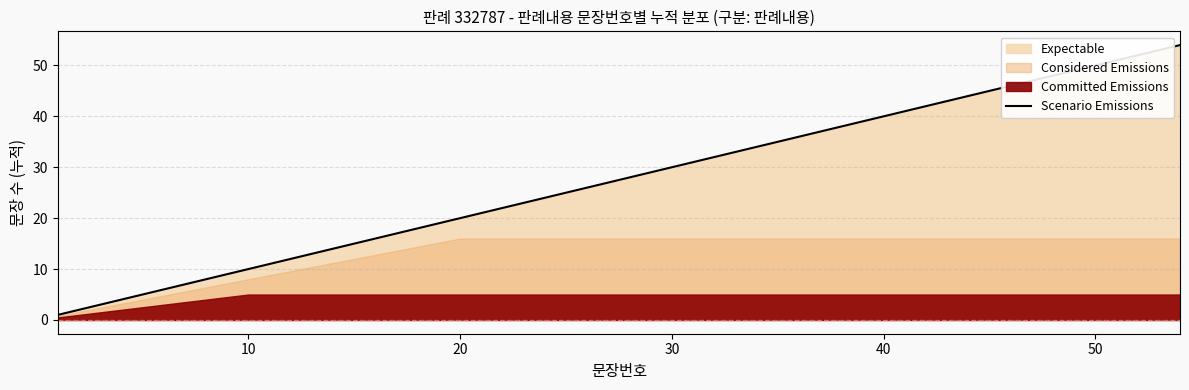

Which has a higher value, 20 or 17?

20